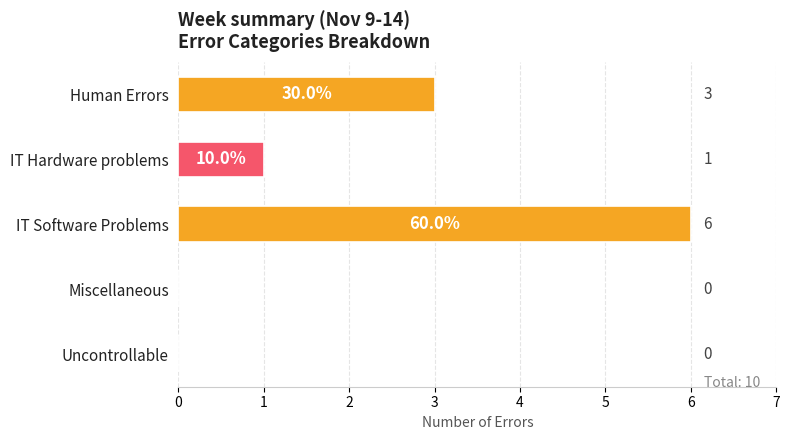

Read the value at Human Errors.

3